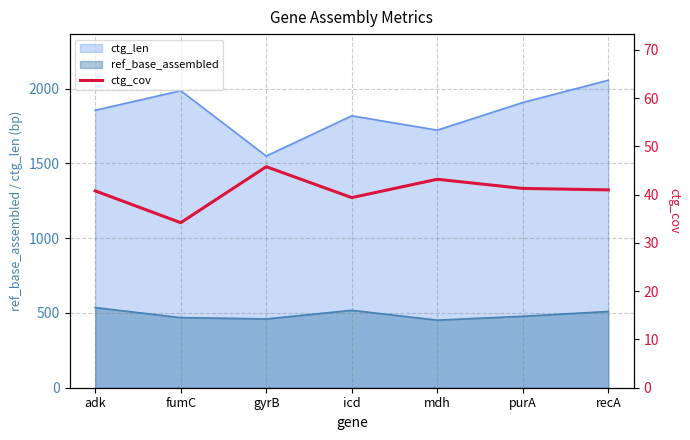

What is the difference between the maximum and minimum values?

11.6